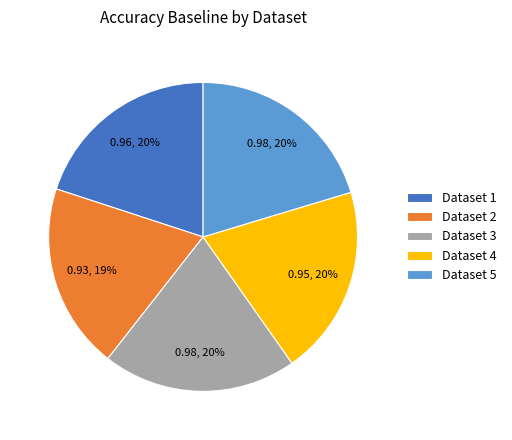

Is there any slice that represents more than half of the pie?

No